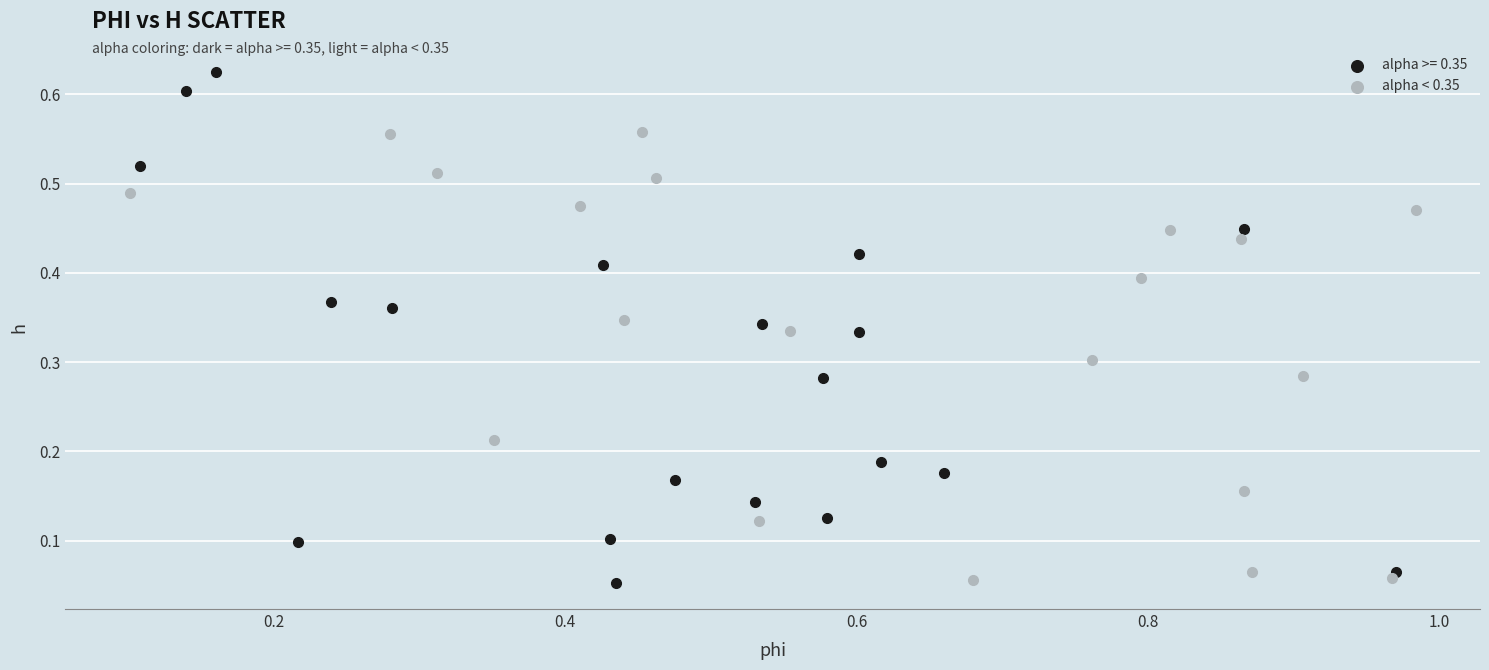

Which series has the largest Y range (max minus min)?

alpha >= 0.35